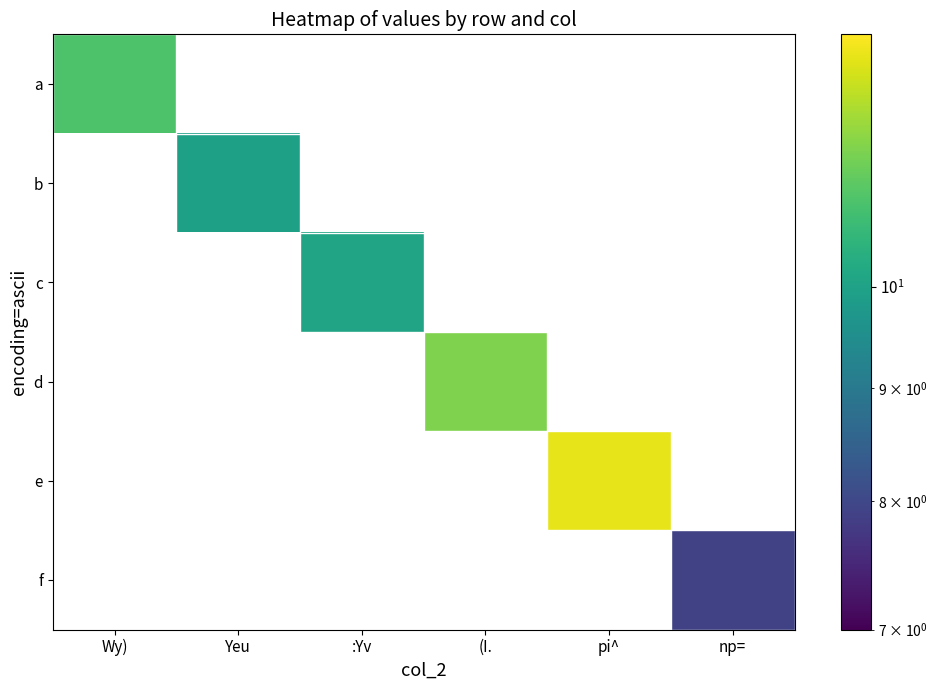

Between :Yv and (I., which is larger?

(I.